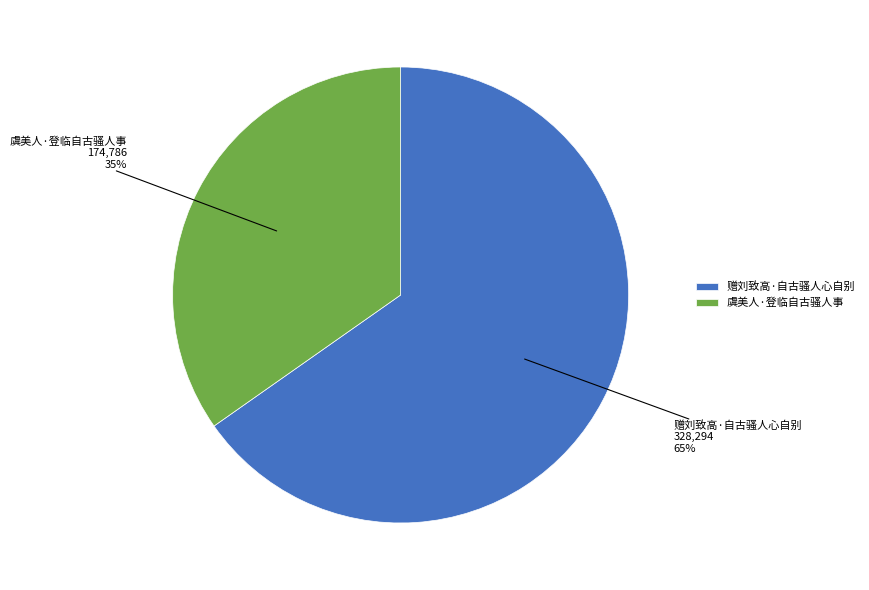

Is there a majority slice in this chart?

Yes